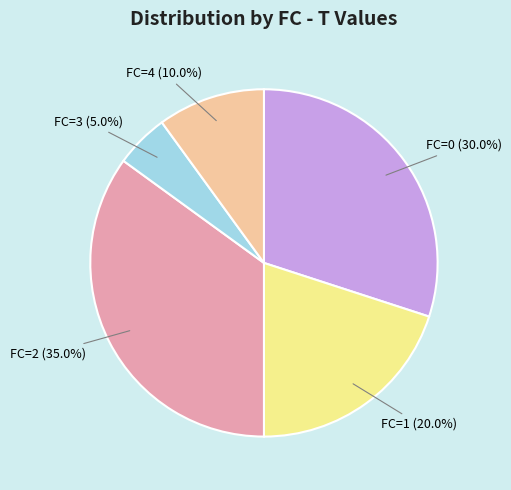

Is there any slice that represents more than half of the pie?

No